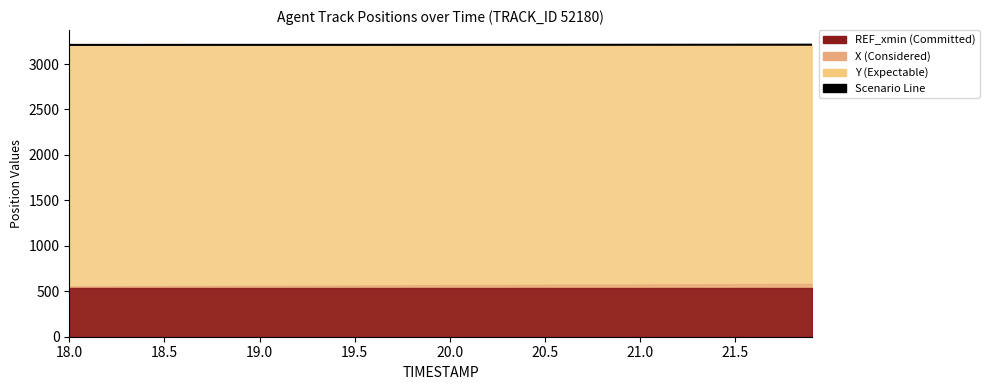

What is the difference between the maximum and minimum values?

2.3